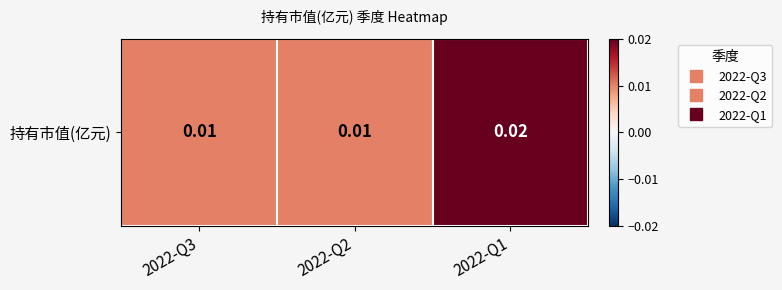

Count the number of categories in the chart.

3